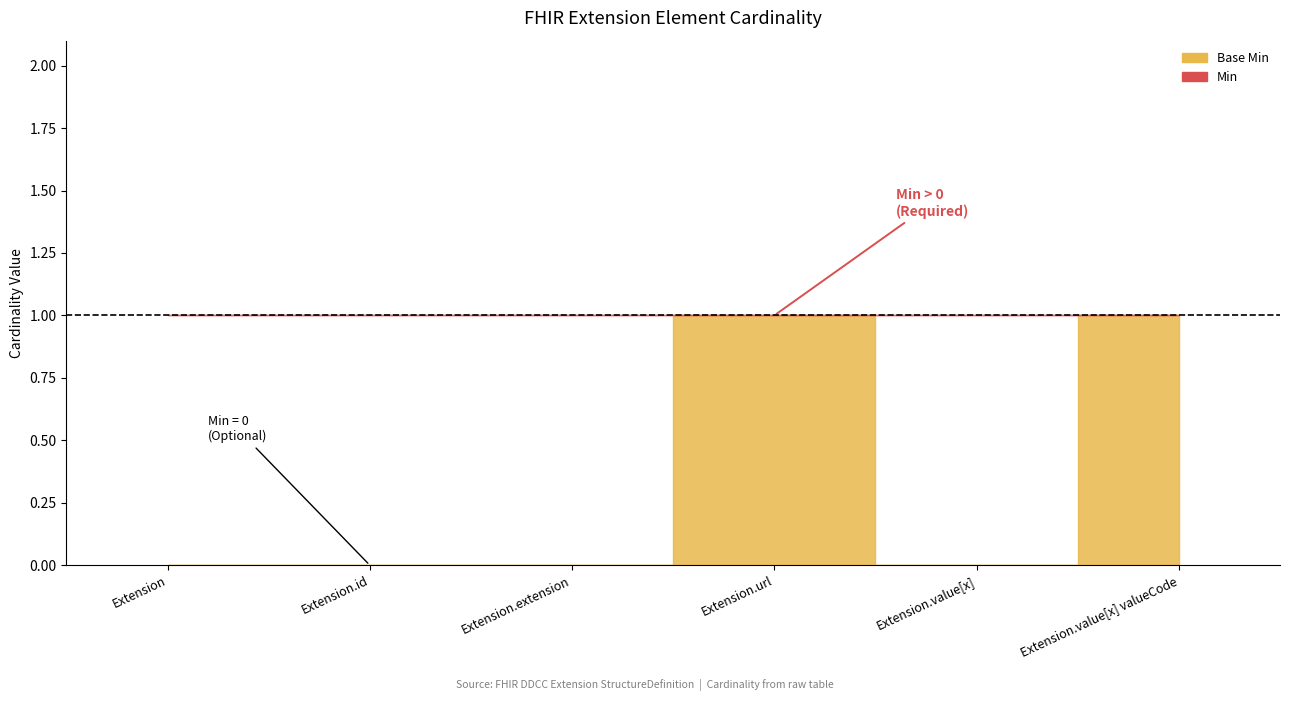

Reading right to left, transcribe all the data shown in this chart.

Base Min: 1	0	1	0	0	0
Min: 1	1	1	0	0	0